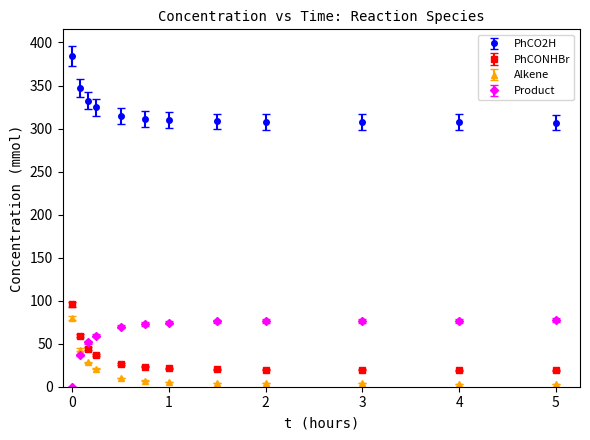

At how many categories does at least one series exceed 276?

12